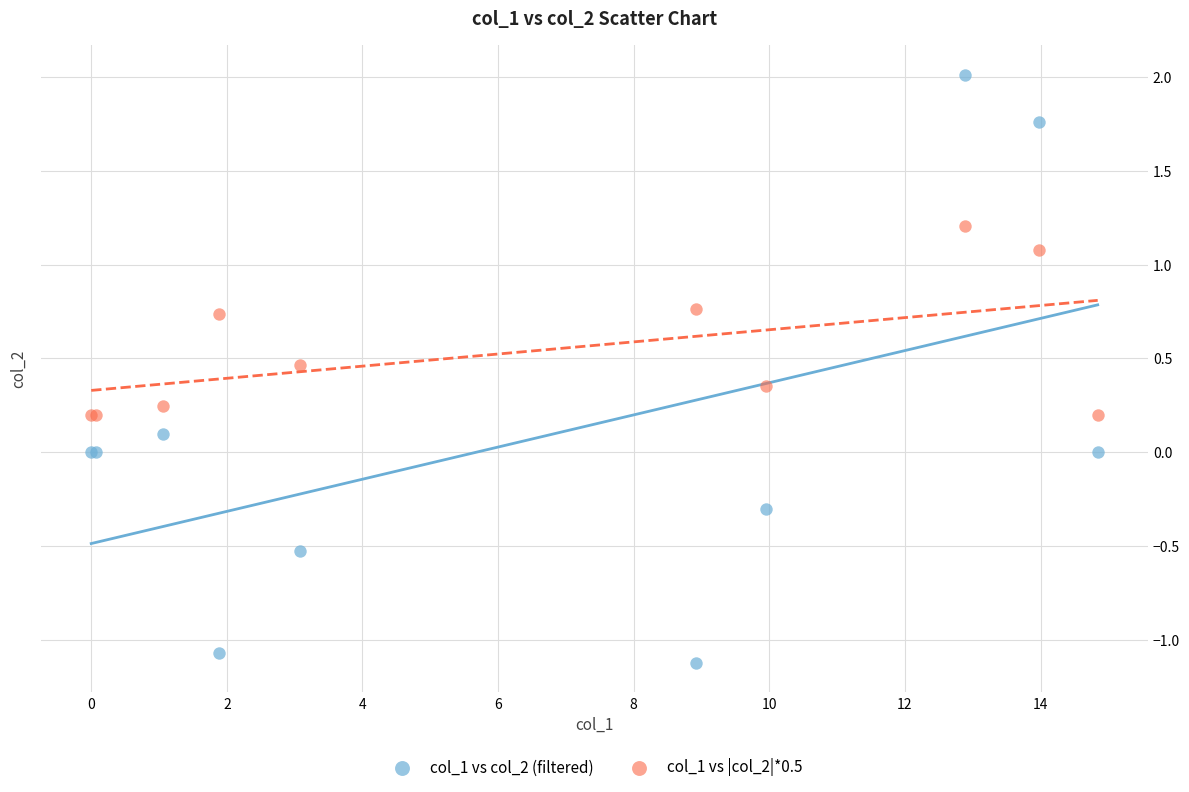

Which series contains the lowest Y value?

col_1 vs col_2 (filtered)